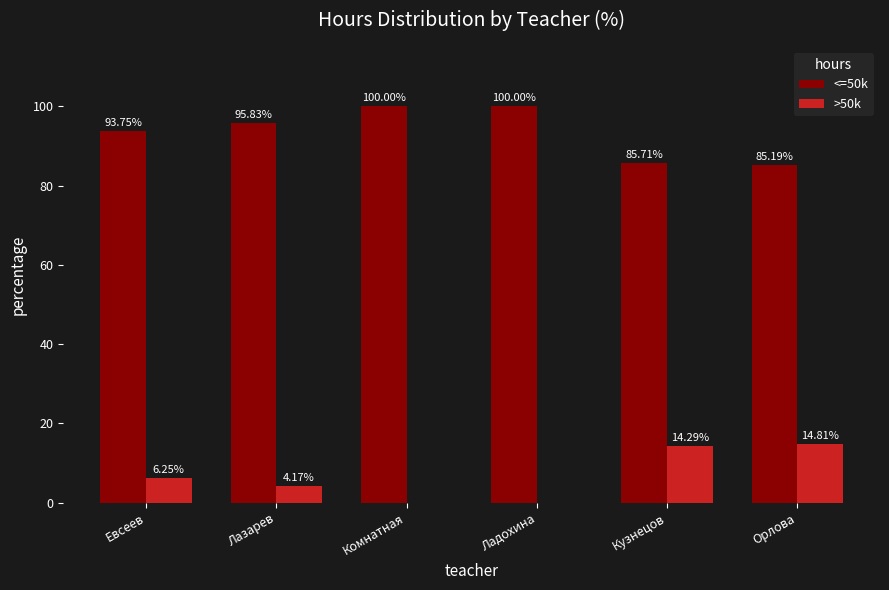

What is the sum of the >50k values at Орлова and Комнатная?

14.8